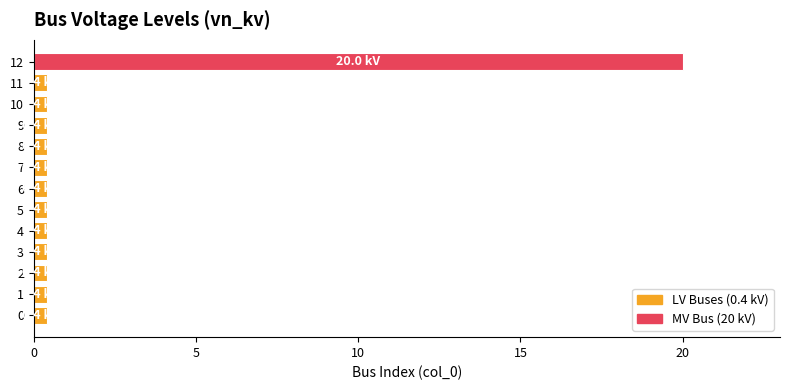

At which category does the chart reach its peak across all series?

12